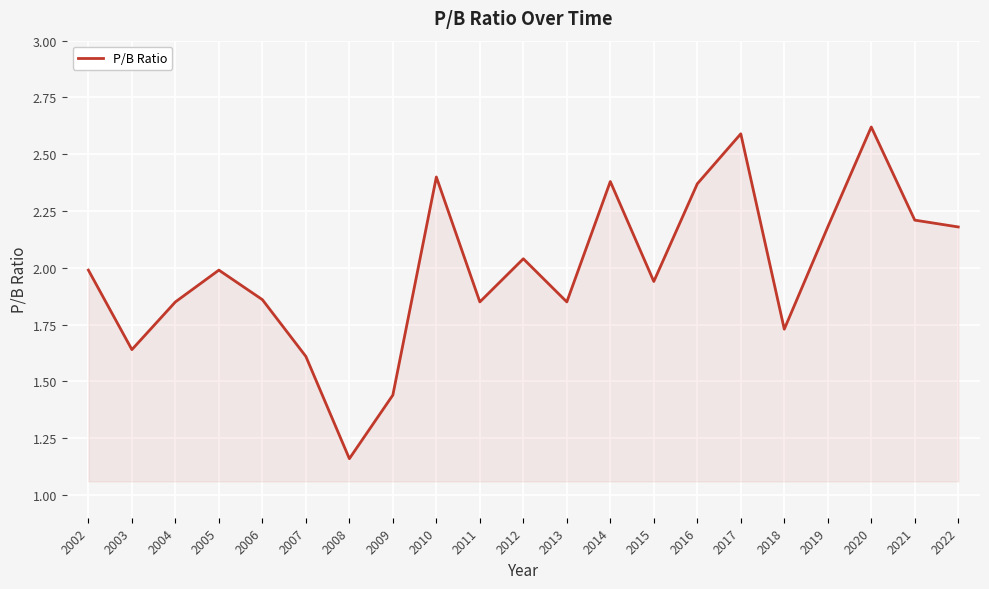

Where is the data nearest to the value 1?

2008